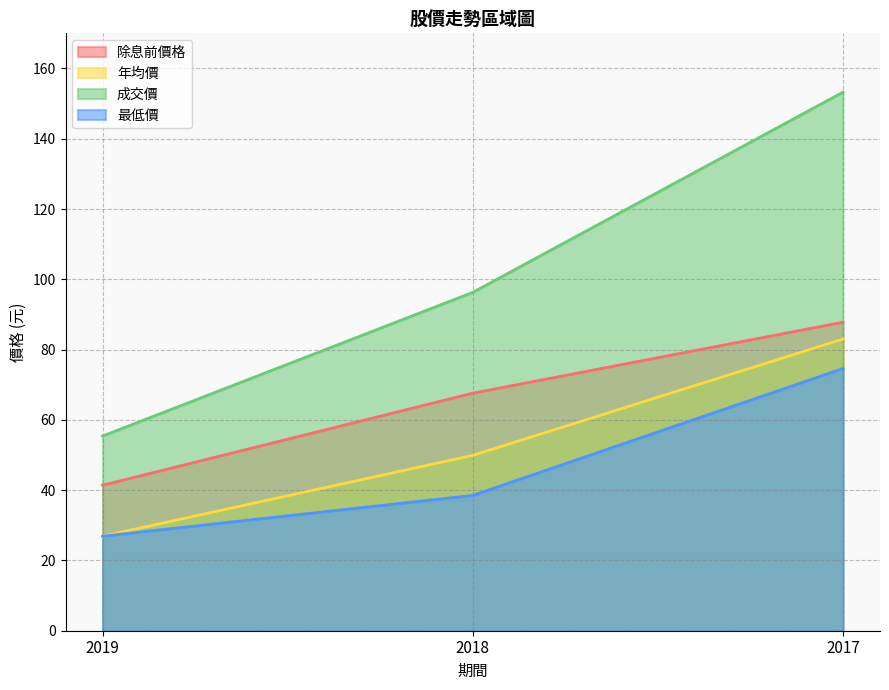

Which series has the largest range (max minus min)?

成交價